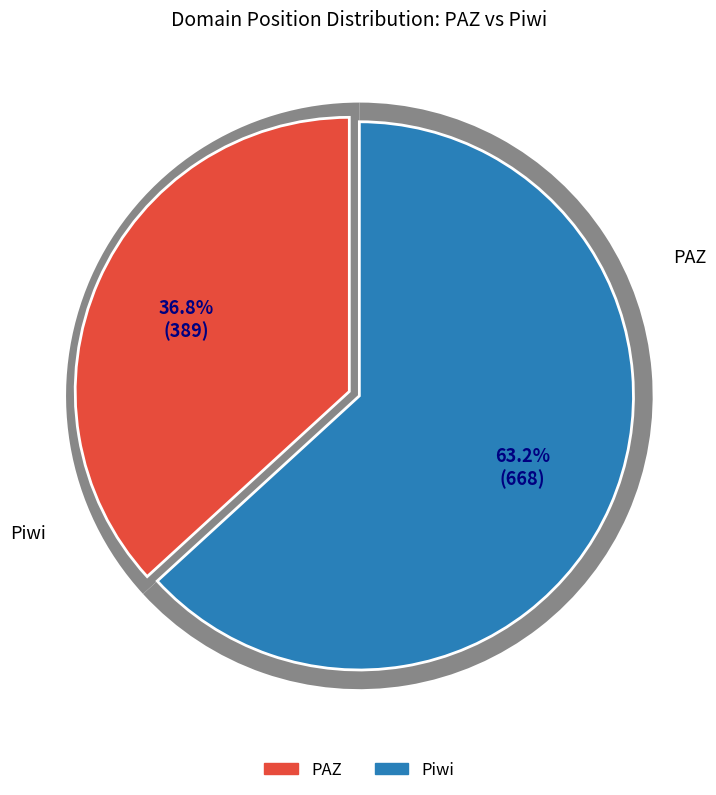

Is there a majority slice in this chart?

Yes